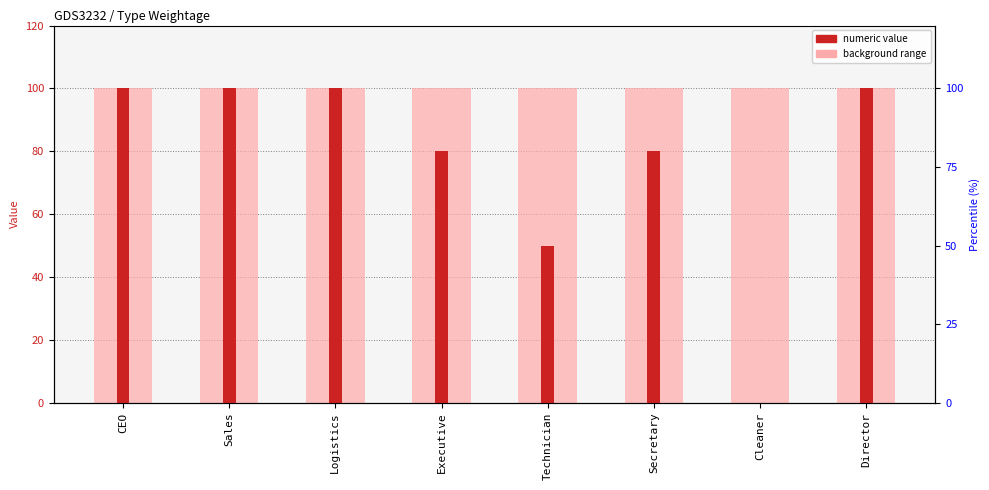

What is the label of the 3rd bar from the left?

Logistics